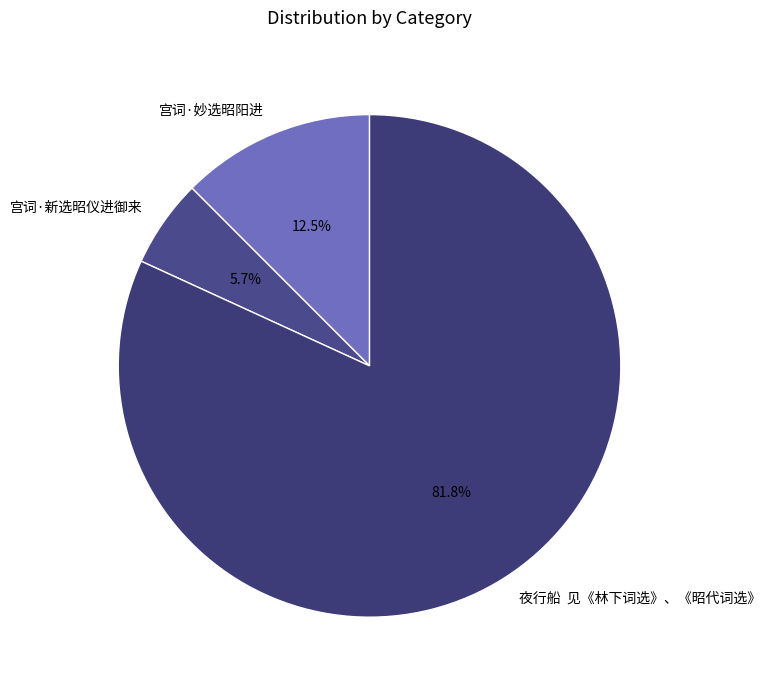

Which slice is the largest?

夜行船 见《林下词选》、《昭代词选》